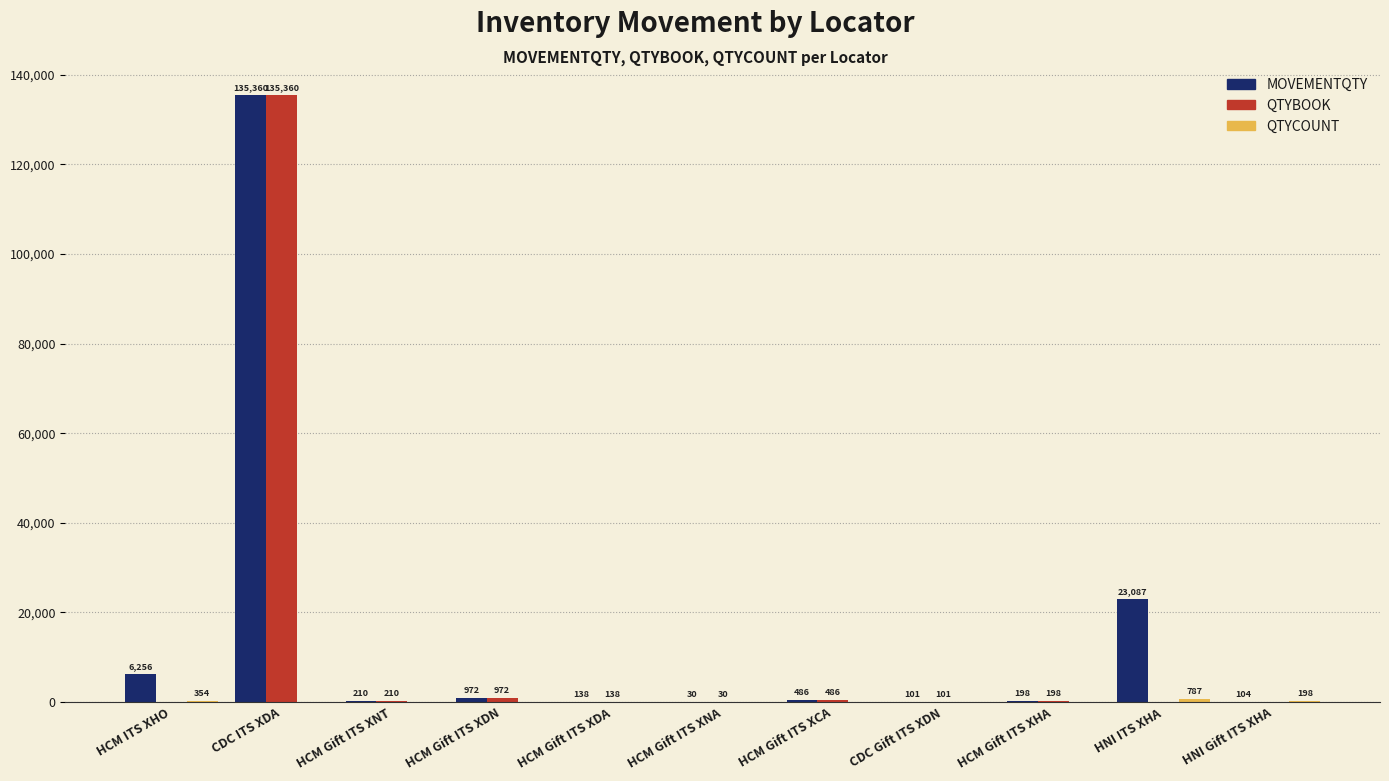

Between HCM ITS XHO and HCM Gift ITS XDN, which series saw the biggest shift?

MOVEMENTQTY